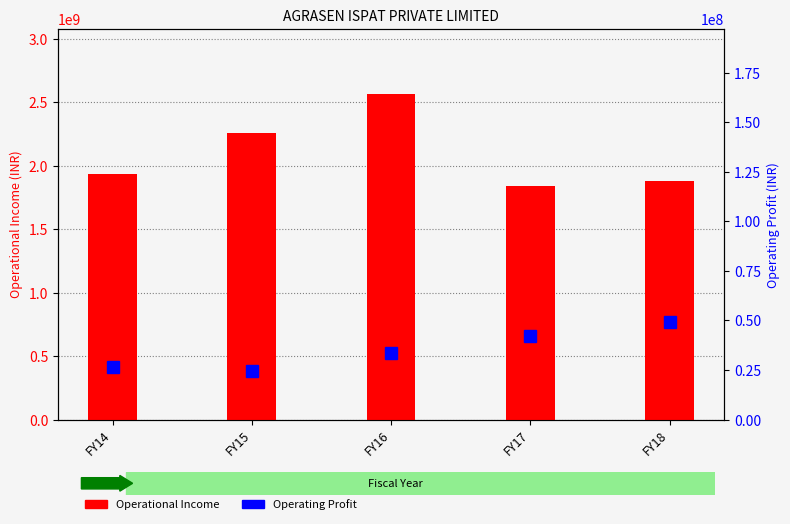

What is the spread (max minus min) of values at FY15?

2228797530